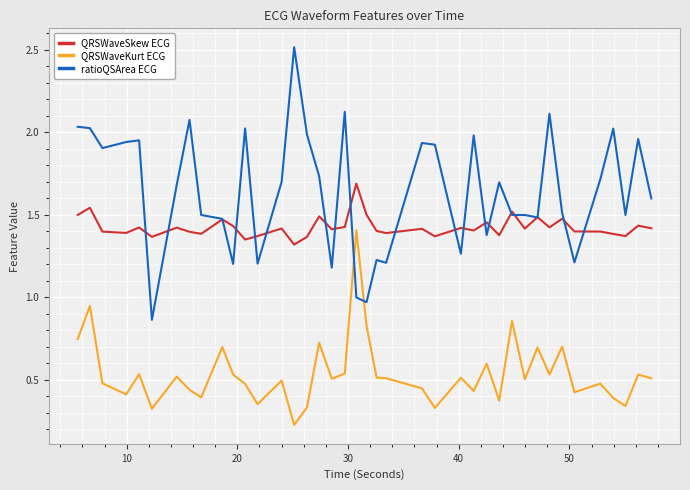

Which series has the largest total across all categories?

ratioQSArea ECG